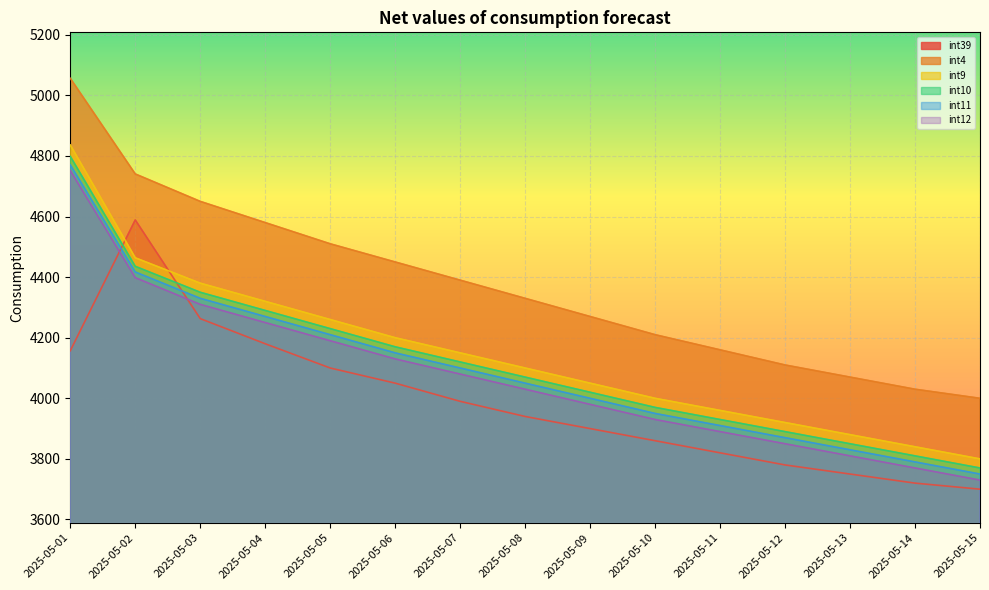

How many categories are shown in the chart?

15